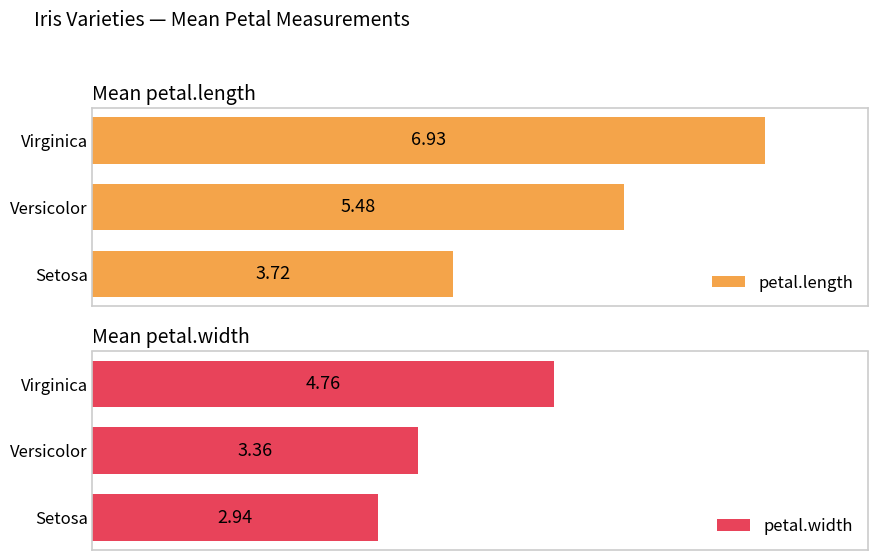

Reading left to right, transcribe all the data shown in this chart.

petal.length: 3.7	5.5	6.9
petal.width: 2.9	3.4	4.8